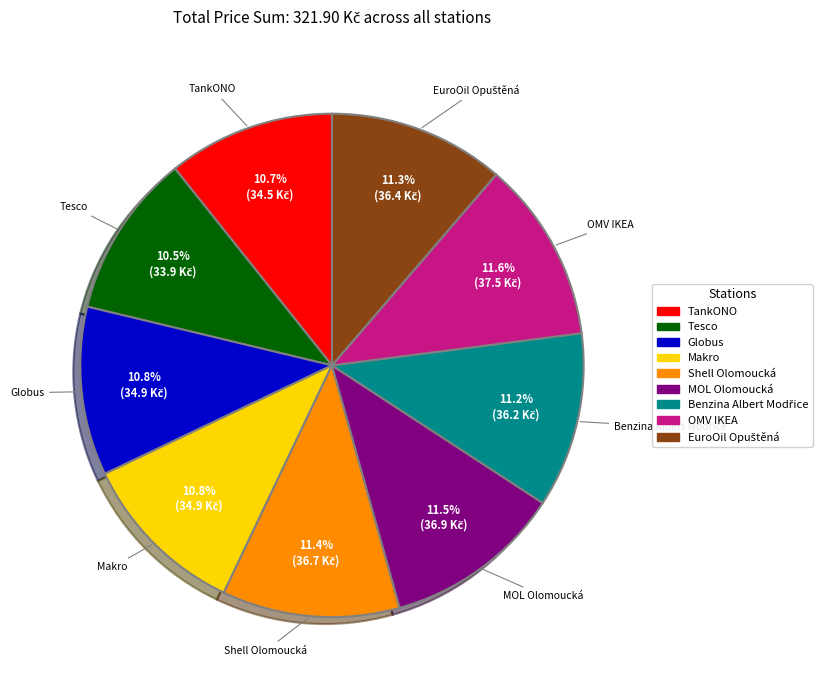

What percentage is the TankONO slice, to the nearest percent?

11%